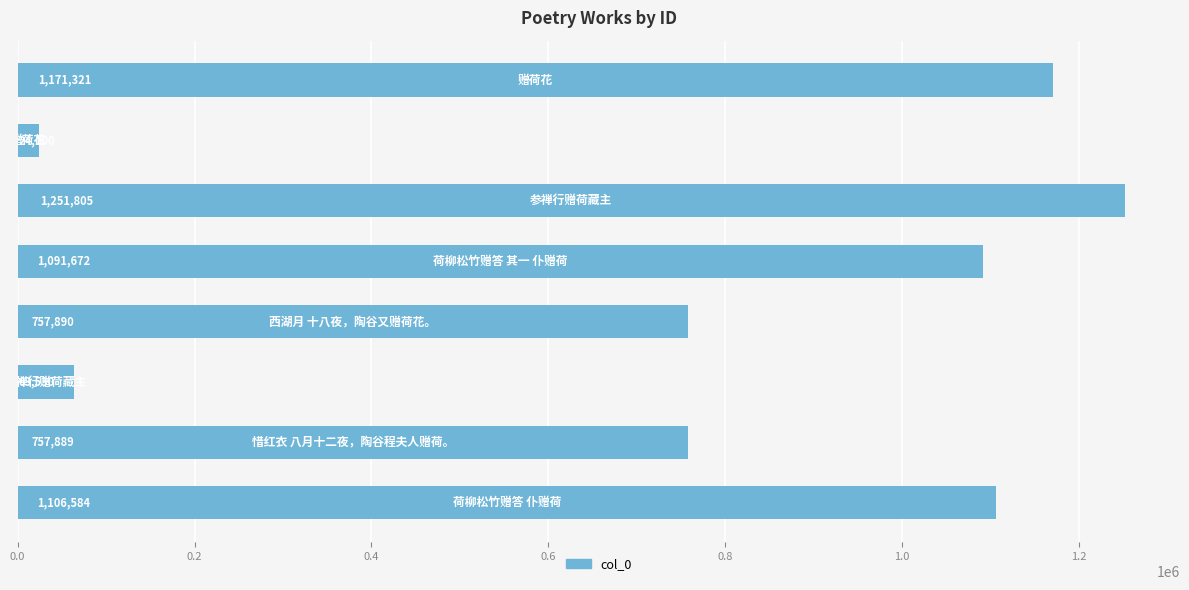

What is the greatest value displayed?

1251805